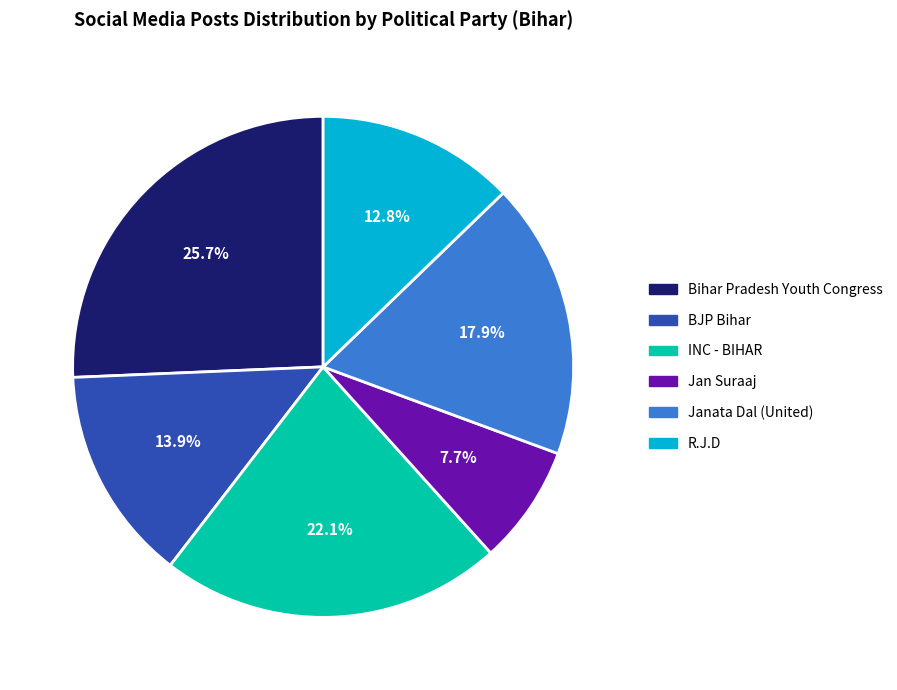

Rank the categories by value from highest to lowest.

Bihar Pradesh Youth Congress, INC - BIHAR, Janata Dal (United), BJP Bihar, R.J.D, Jan Suraaj